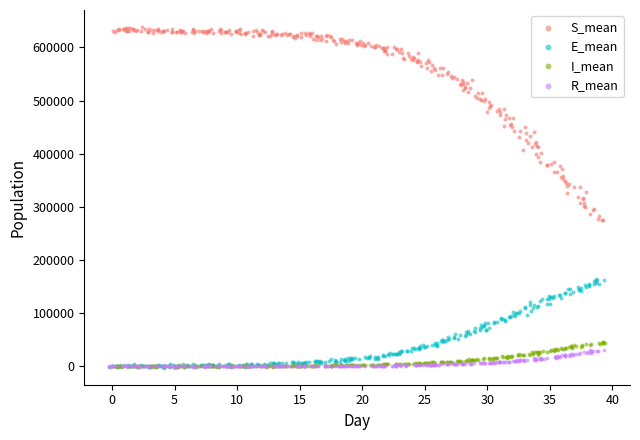

Which series has the largest Y range (max minus min)?

S_mean